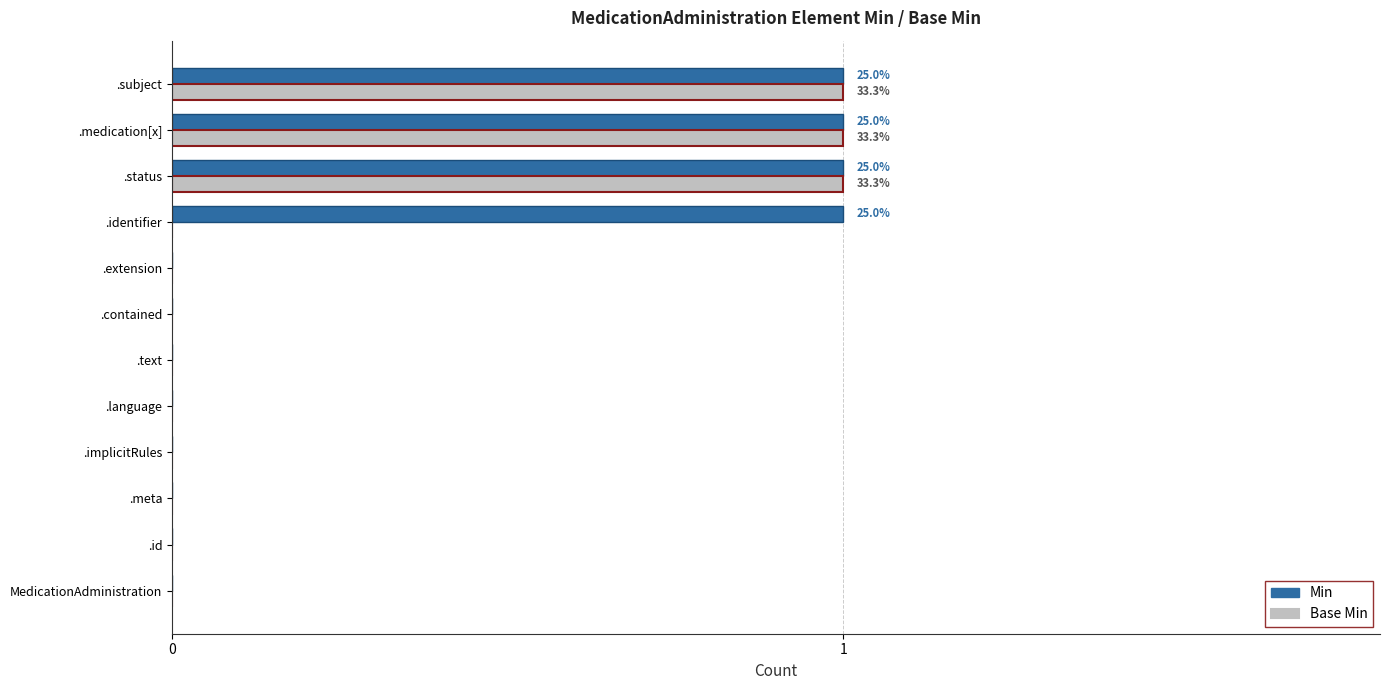

What is the sum of all Min values?

4